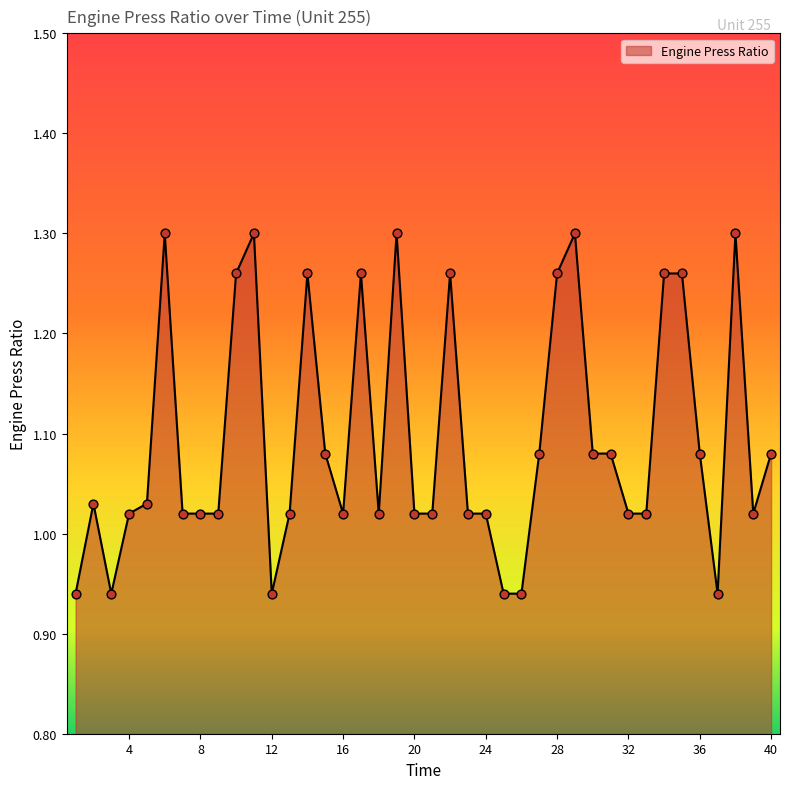

What is the difference between the maximum and minimum values?

0.4